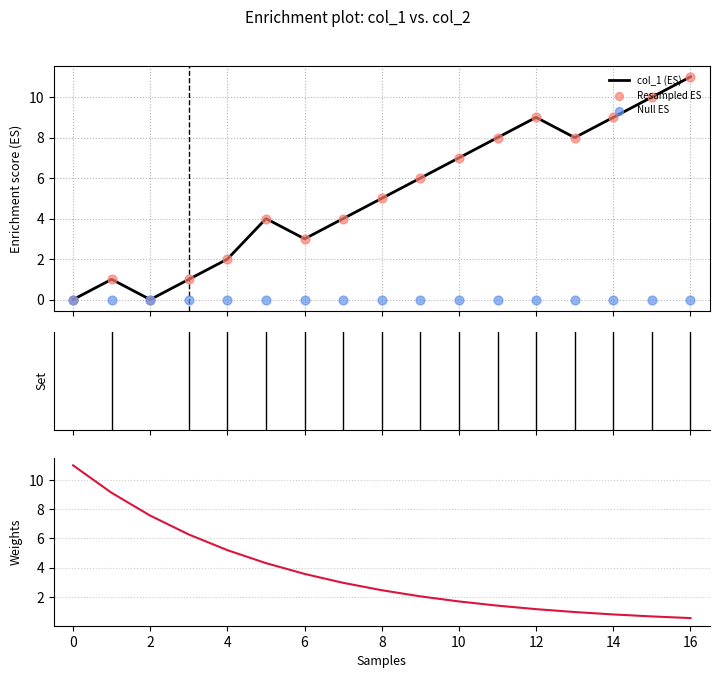

Which series has the largest Y range (max minus min)?

col_1 (ES)